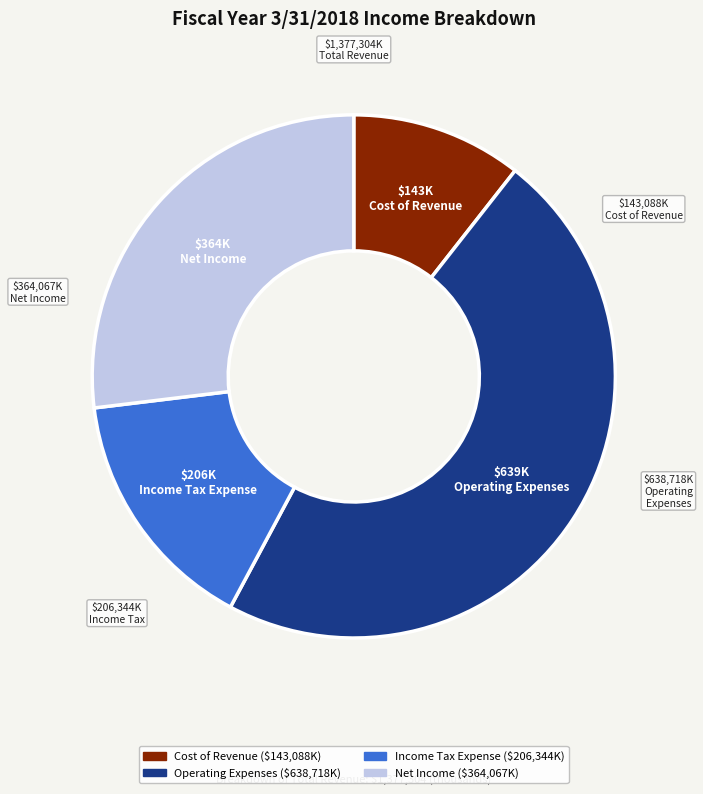

Which has a higher value, Cost of Revenue or Operating Expenses?

Operating Expenses